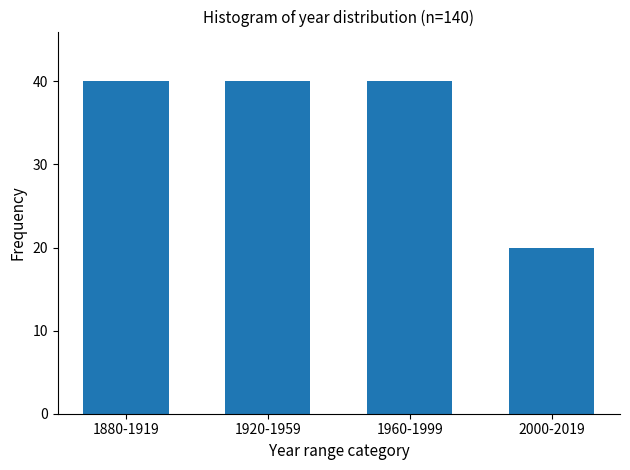

Reading left to right, transcribe all the data shown in this chart.

1880-1919=40	1920-1959=40	1960-1999=40	2000-2019=20